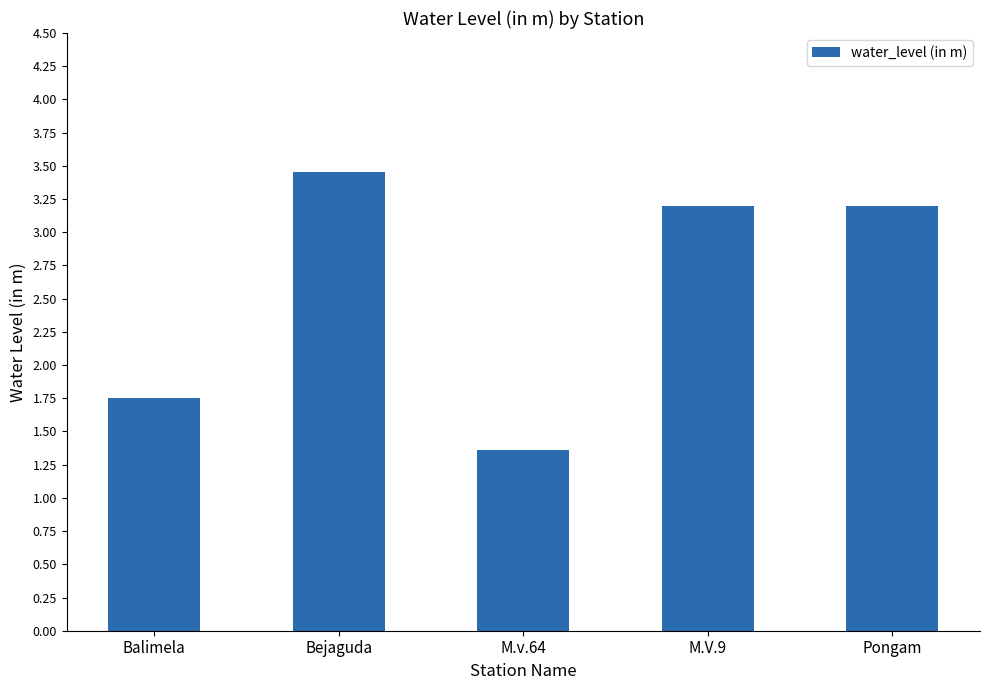

At which label does the data first exceed 3?

Bejaguda